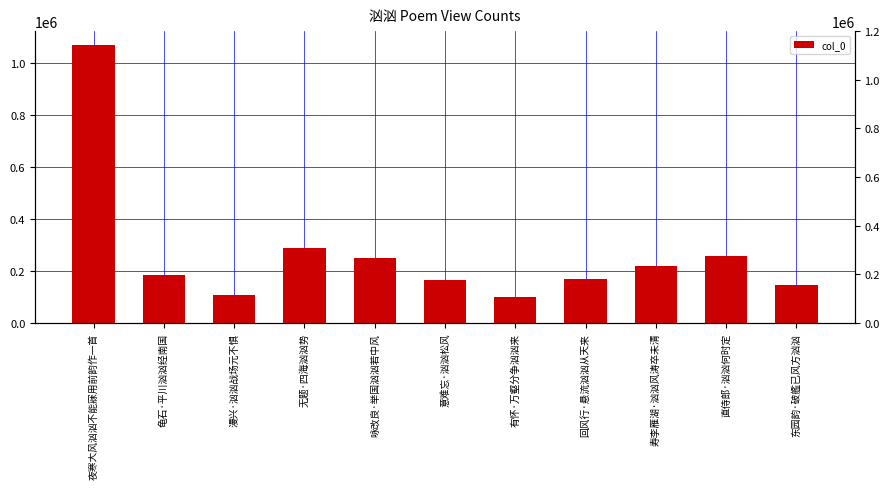

What is the minimum value shown in the chart?

98469